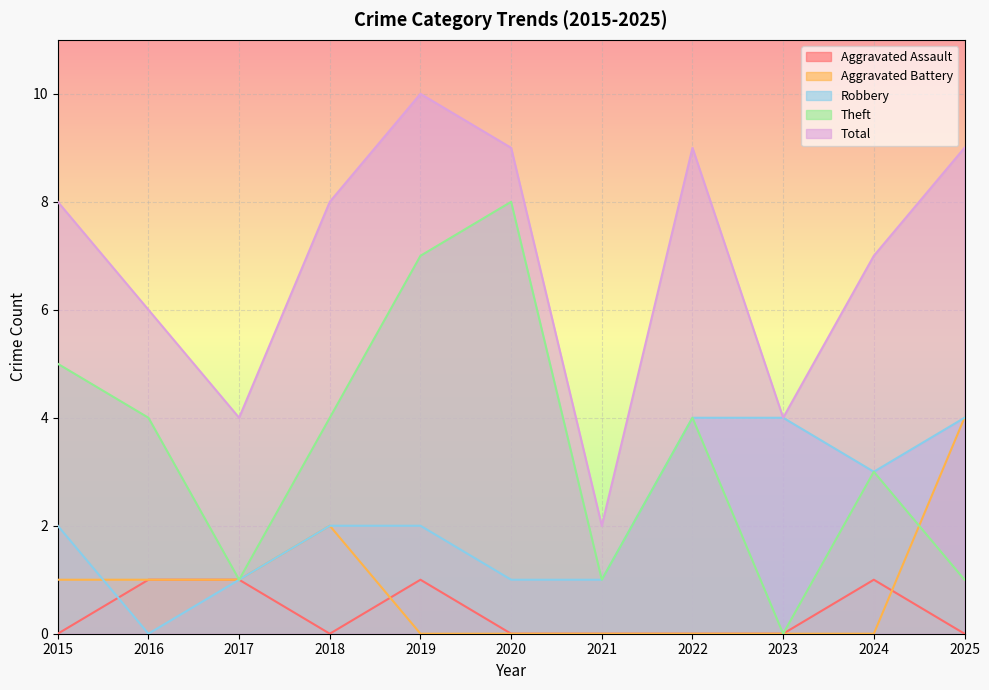

Between 2016 and 2024, which series saw the biggest shift?

Robbery